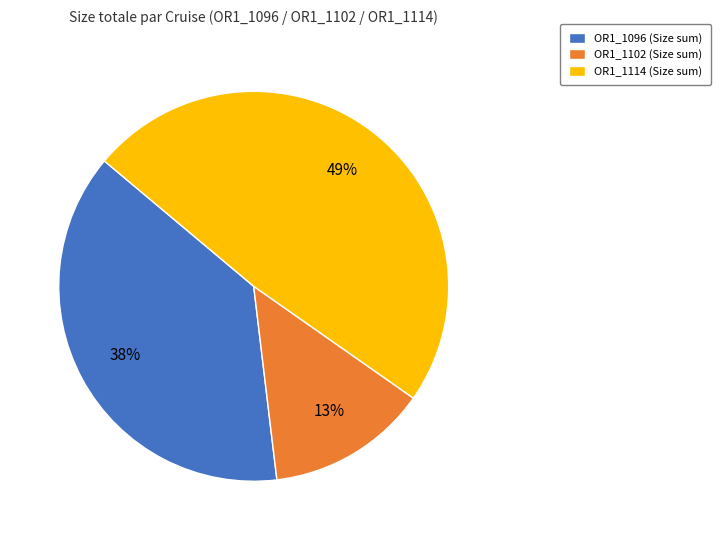

Count the number of slices in the pie.

3